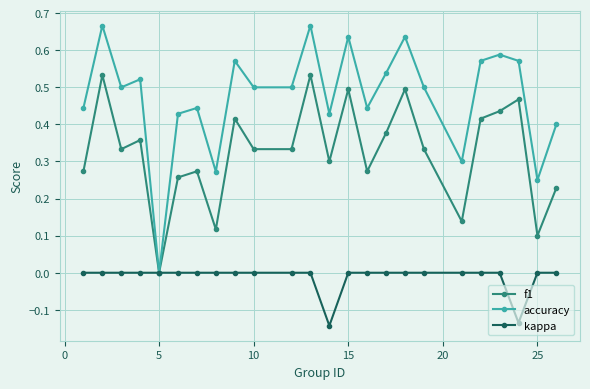

List the series in order of their overall mean, highest first.

accuracy, f1, kappa